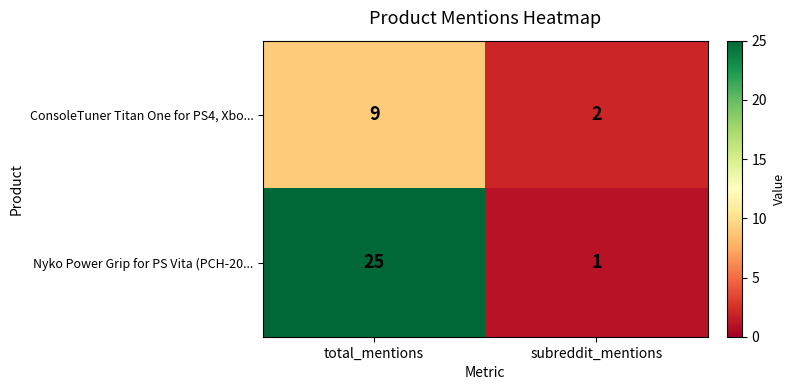

How many distinct data groups are displayed?

2